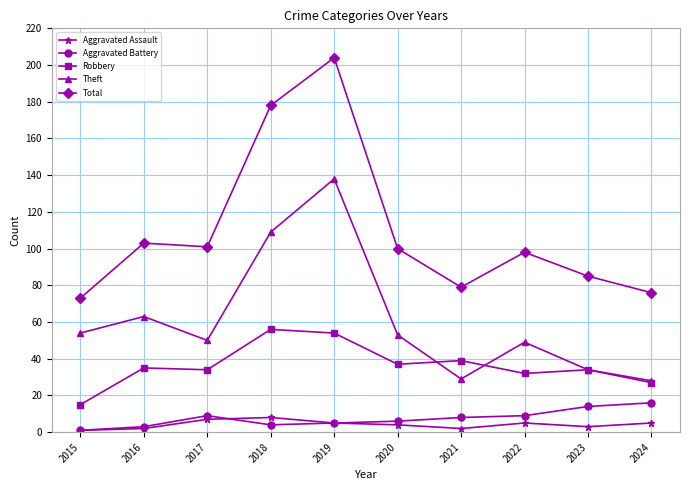

Reading left to right, list all the values displayed in this chart.

Aggravated Assault: 1	2	7	8	5	4	2	5	3	5
Aggravated Battery: 1	3	9	4	5	6	8	9	14	16
Robbery: 15	35	34	56	54	37	39	32	34	27
Theft: 54	63	50	109	138	53	29	49	34	28
Total: 73	103	101	178	204	100	79	98	85	76